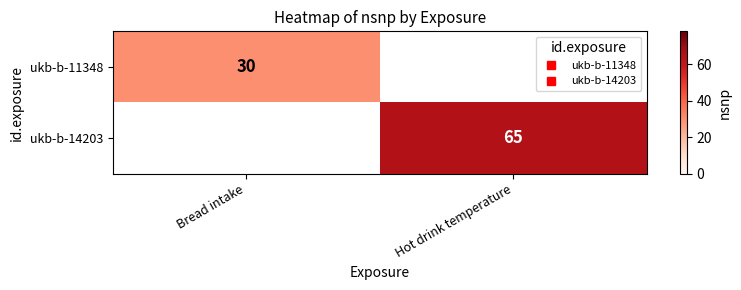

What value does the ukb-b-14203 series have at Hot drink temperature?

65.0